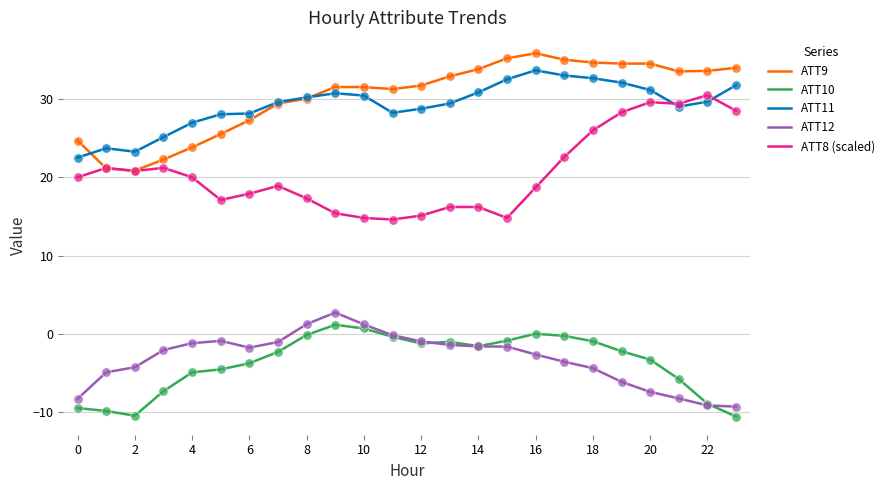

True or false: ATT8 (scaled) and ATT12 cross at least once.

False